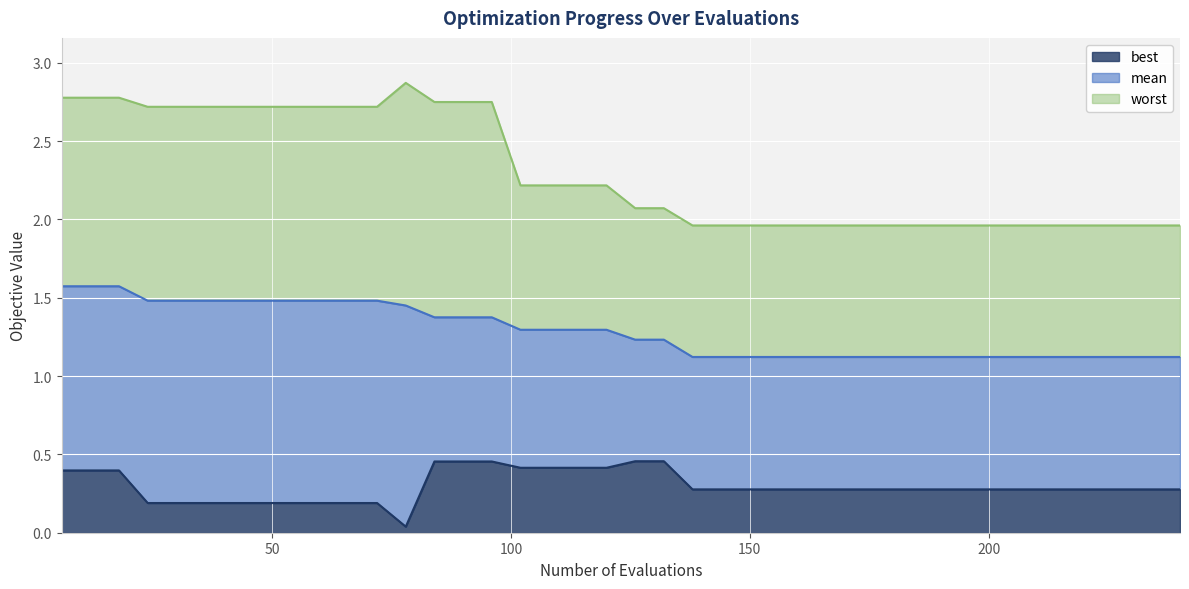

Which category has the lowest value across all series?

78